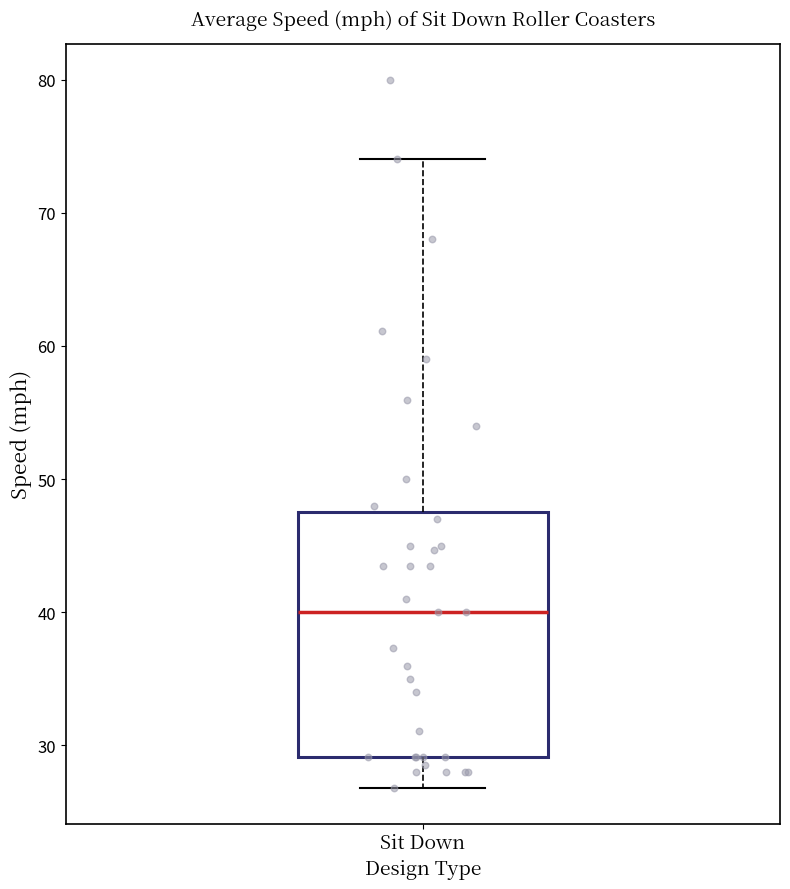

Transcribe this box plot: give where the median line is, the range the box spans, and where the two whiskers end, as read against the y-axis. The values are not printed on the chart, so give them approximately, as read against the axis.

median 40, box 29 to 48, whiskers 27 to 74